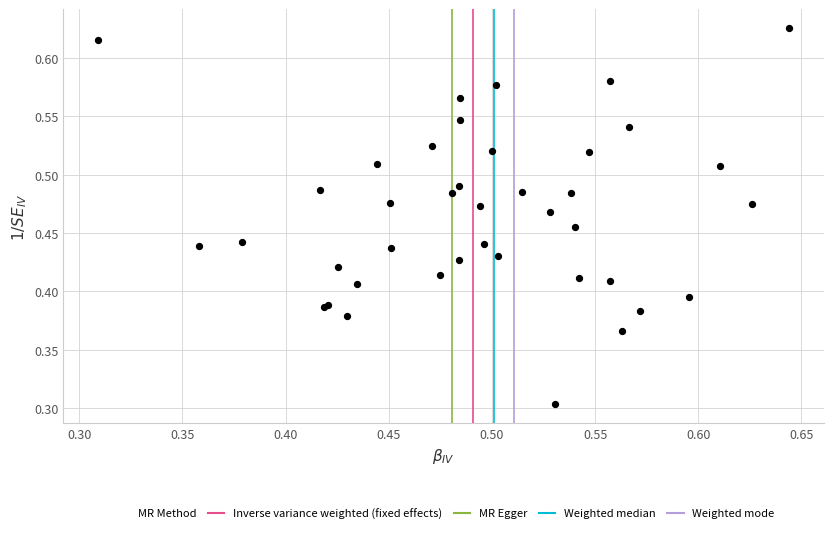

What Y value in the scatter plot is closest to 0?

0.3